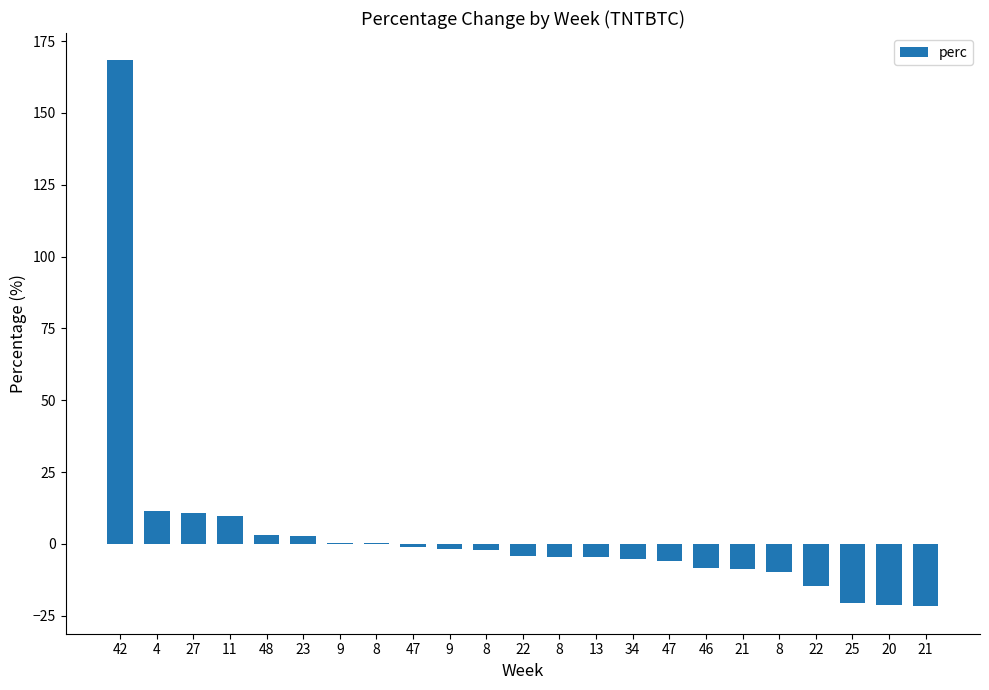

Reading left to right, transcribe all the data shown in this chart.

168.3	11.6	10.8	9.9	3.1	2.9	0.5	0.2	-1.0	-1.7	-2.0	-4.3	-4.5	-4.7	-5.3	-6.0	-8.5	-8.9	-9.8	-14.6	-20.6	-21.2	-21.7